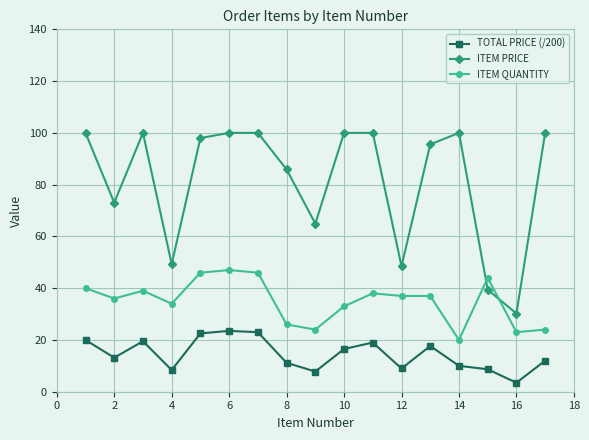

What is the sum of all ITEM PRICE values?

1384.9